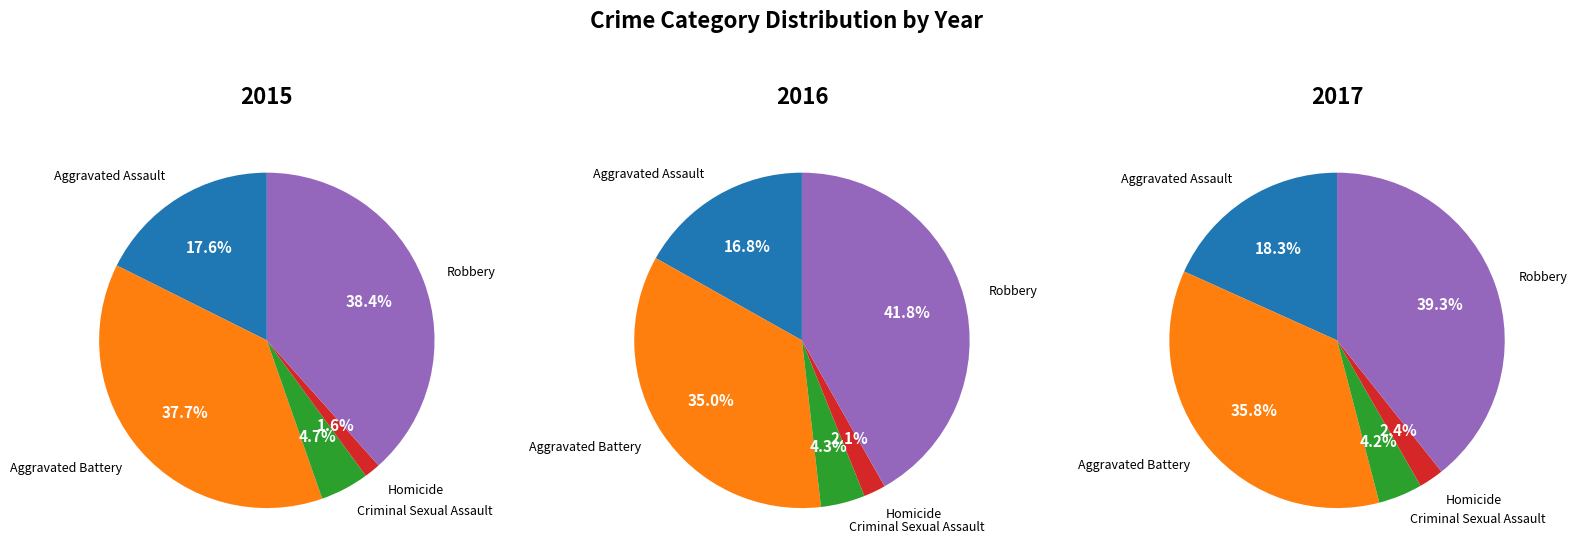

Which category has the smallest portion of the pie?

Homicide